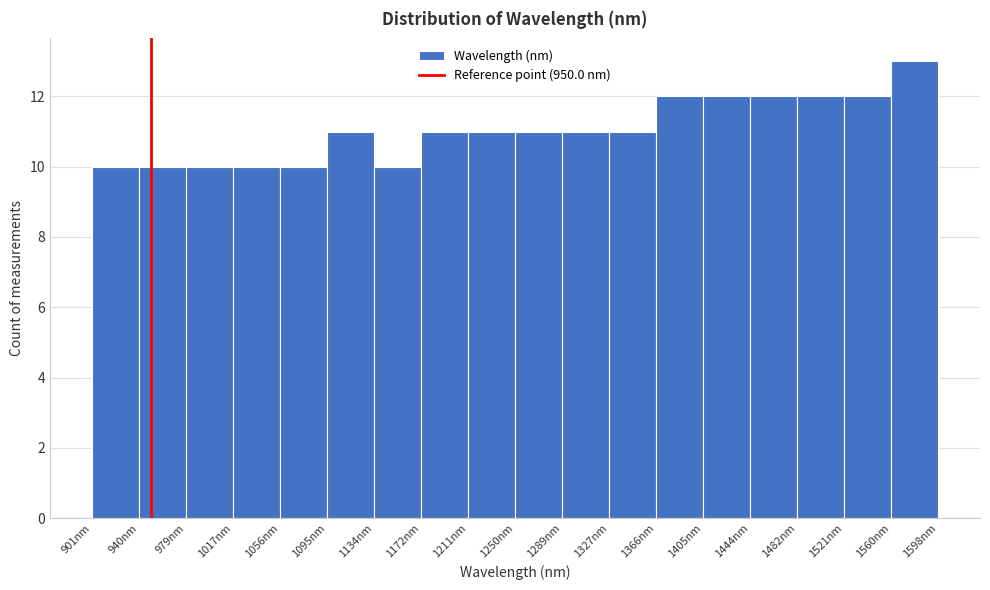

Reading left to right, transcribe this chart: for each bar, give the range it covers on the x-axis and its height. Neither the bar edges nor the heights are printed on the chart, so give them approximately, as read against the axes.

900 to 940: 10
940 to 980: 10
980 to 1020: 10
1020 to 1055: 10
1055 to 1095: 10
1095 to 1135: 11
1135 to 1175: 10
1175 to 1210: 11
1210 to 1250: 11
1250 to 1290: 11
1290 to 1330: 11
1330 to 1365: 11
1365 to 1405: 12
1405 to 1445: 12
1445 to 1485: 12
1485 to 1520: 12
1520 to 1560: 12
1560 to 1600: 13